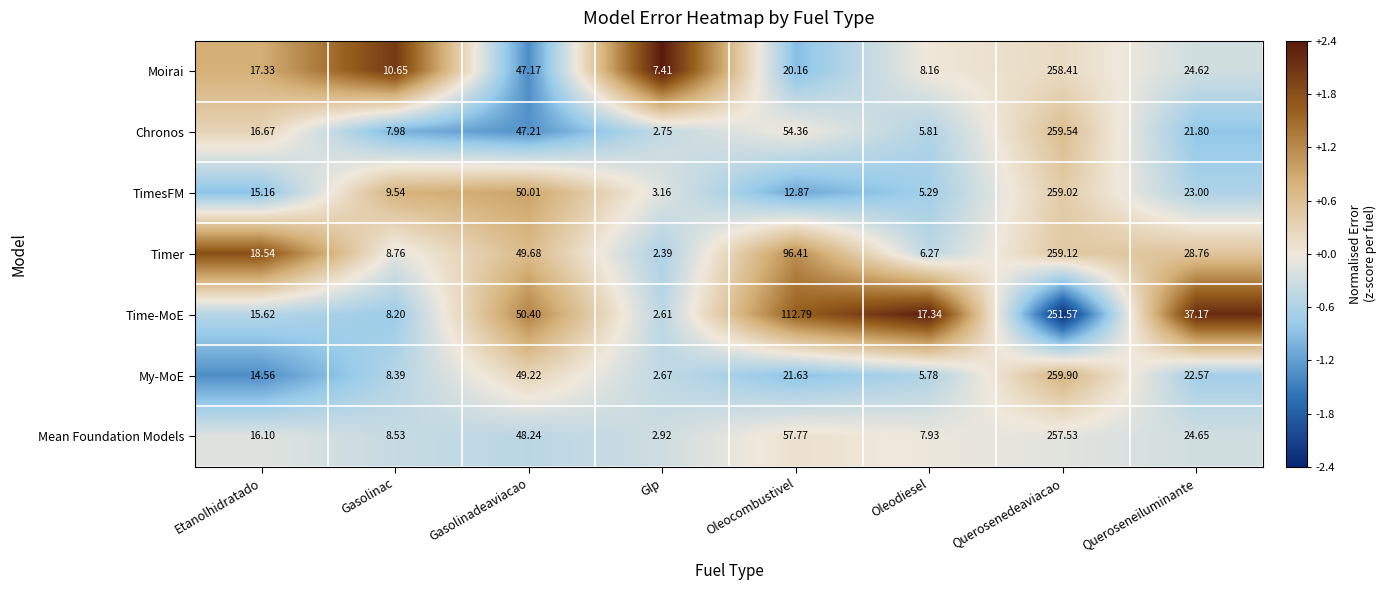

How many data points does each series have?

8